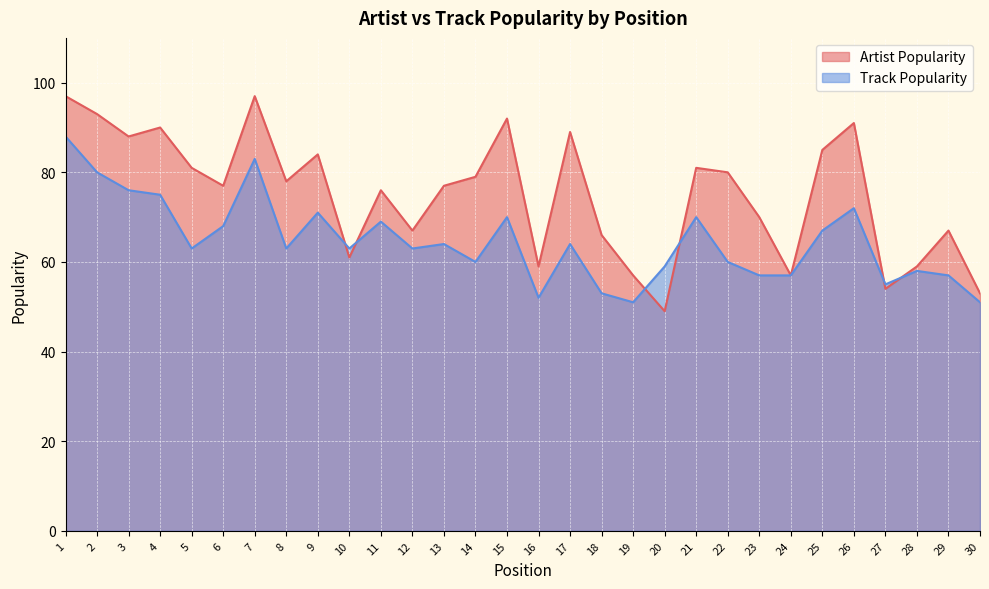

Between 20 and 25, which series saw the biggest shift?

Artist Popularity